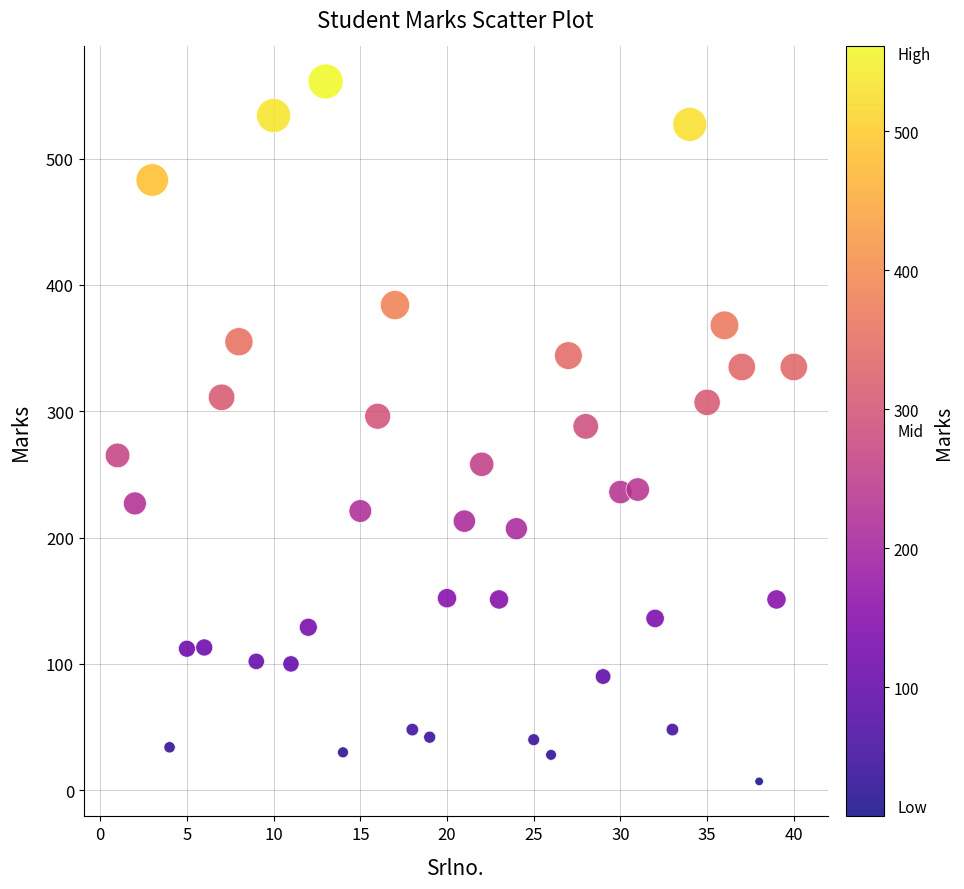

What is the range of X values (max minus min)?

39